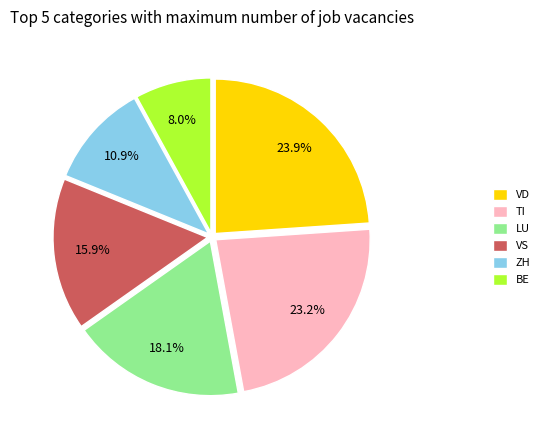

Rank the categories by value from highest to lowest.

VD, TI, LU, VS, ZH, BE